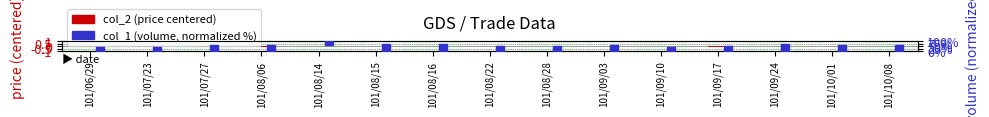

At how many categories does at least one series exceed 70?

1